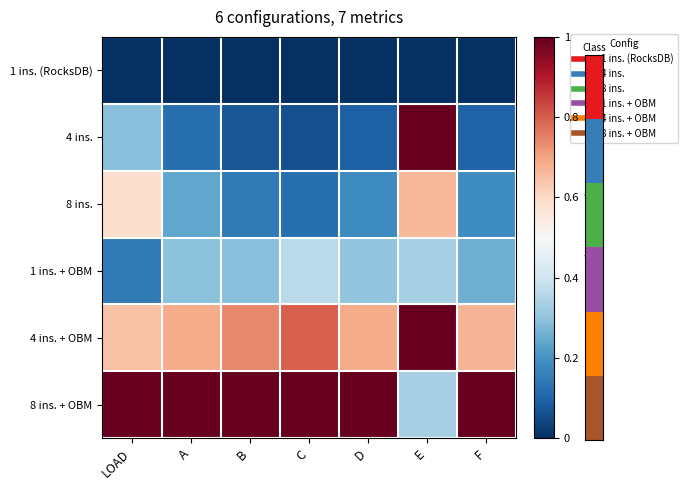

What is the total value across all series at B?

2.3